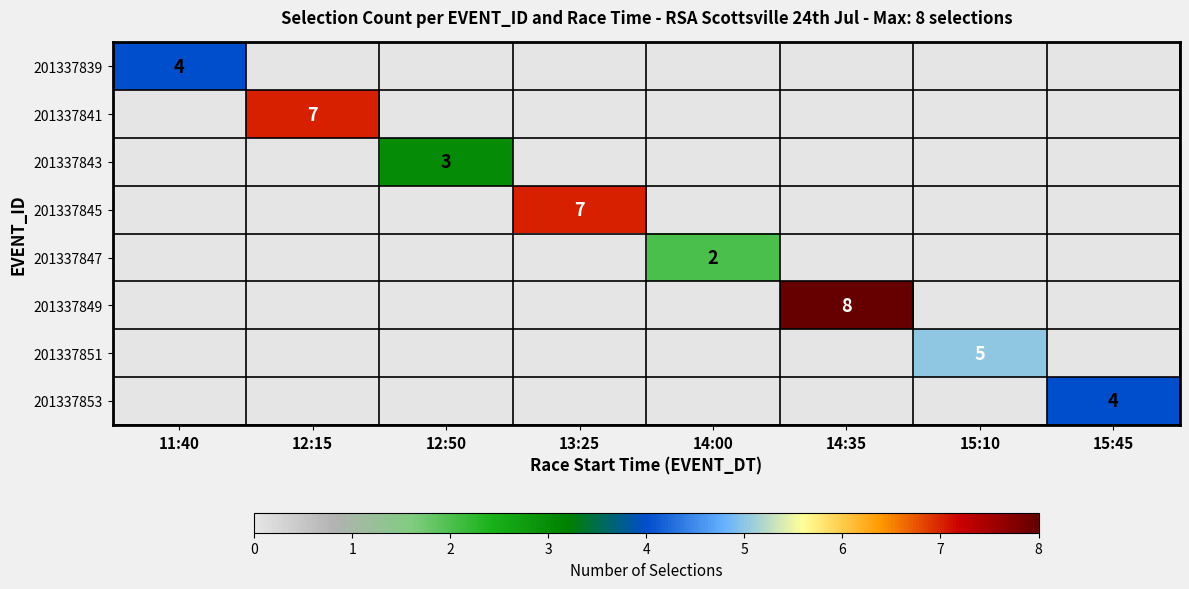

How many values in 201337851 are above zero?

1